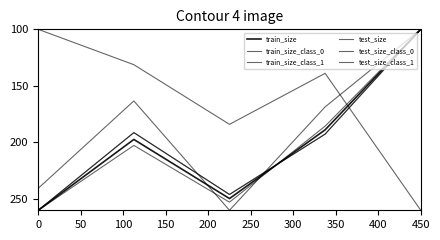

Does the chart display data point markers on the line(s)?

No